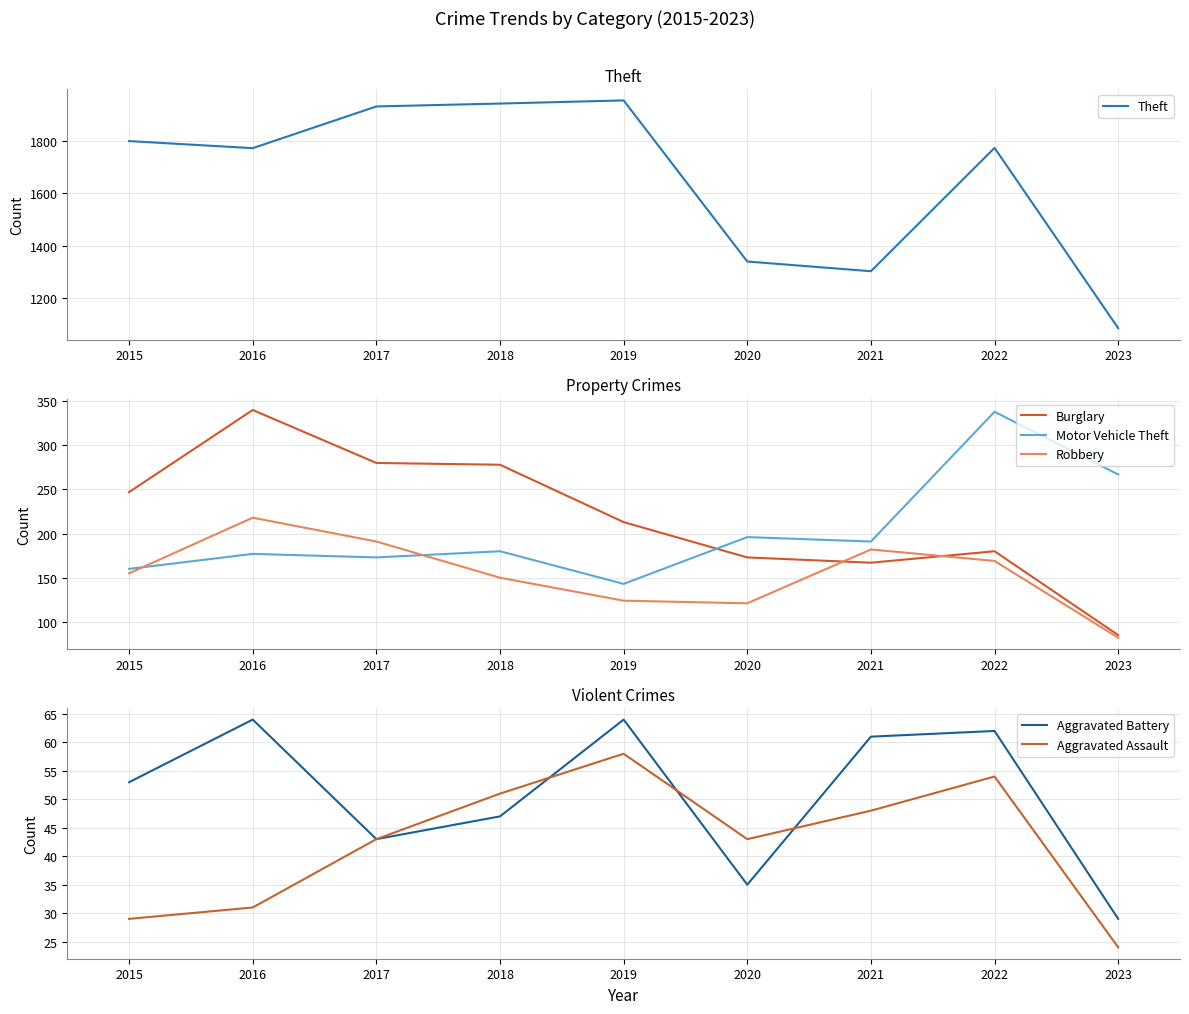

What is the difference between the second highest and minimum values in the Aggravated Assault series?

30